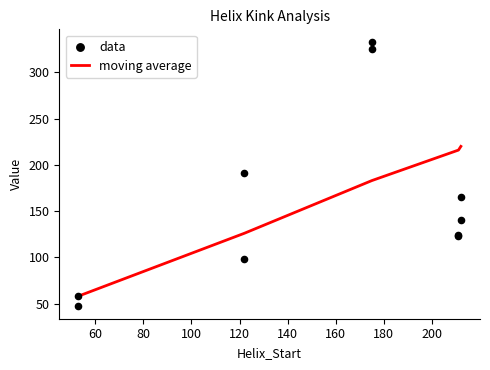

Which series reaches the minimum Y coordinate?

data